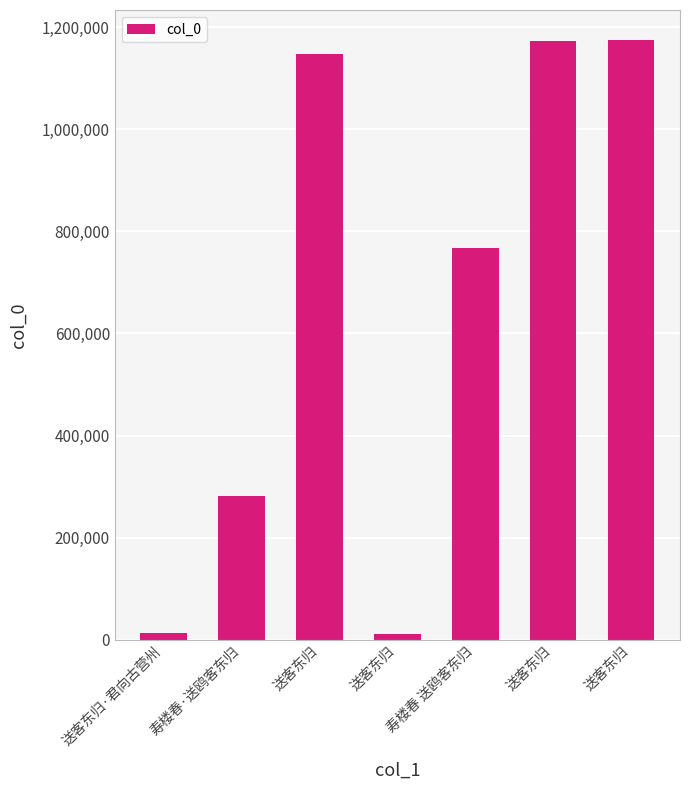

What is the sum of the values at 寿楼春 送鸥客东归 and 送客东归?

1943417